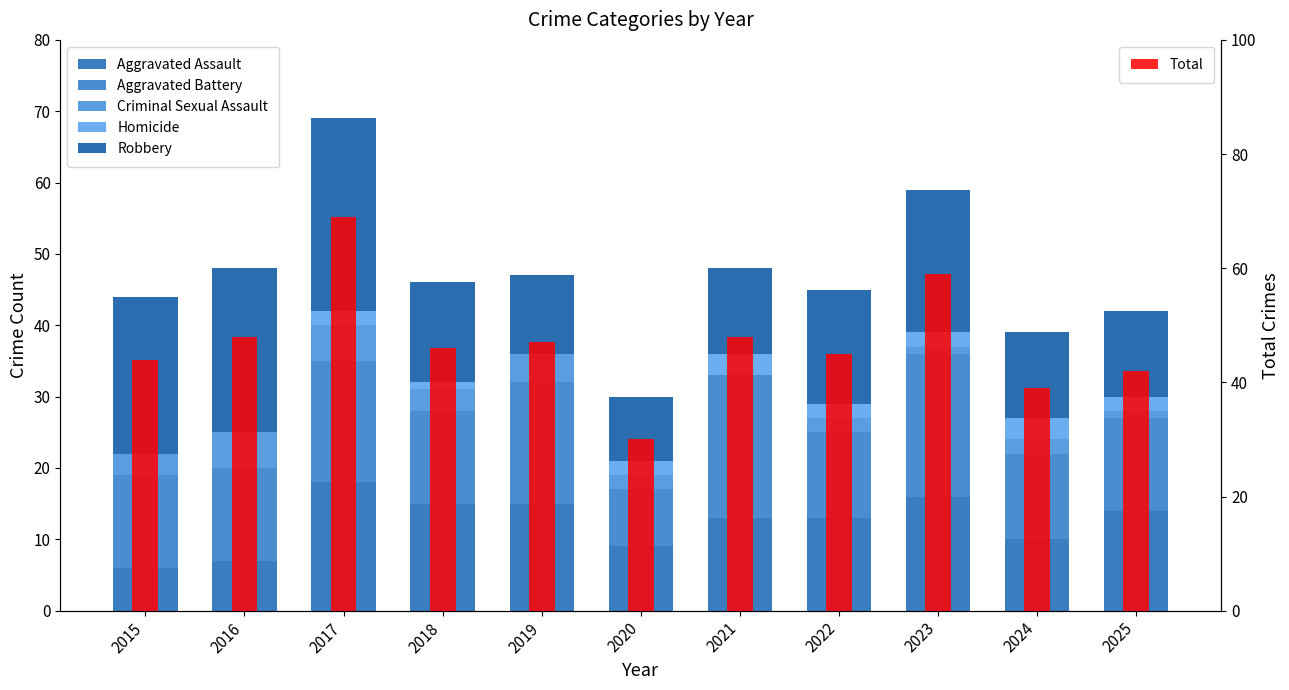

Read the Total value at 2023.

59